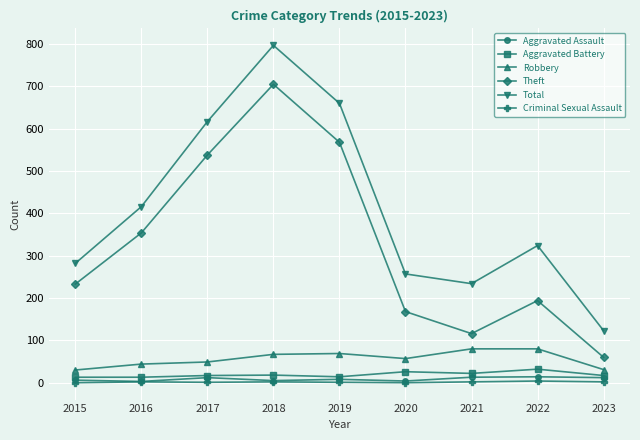

How many distinct data groups are displayed?

6